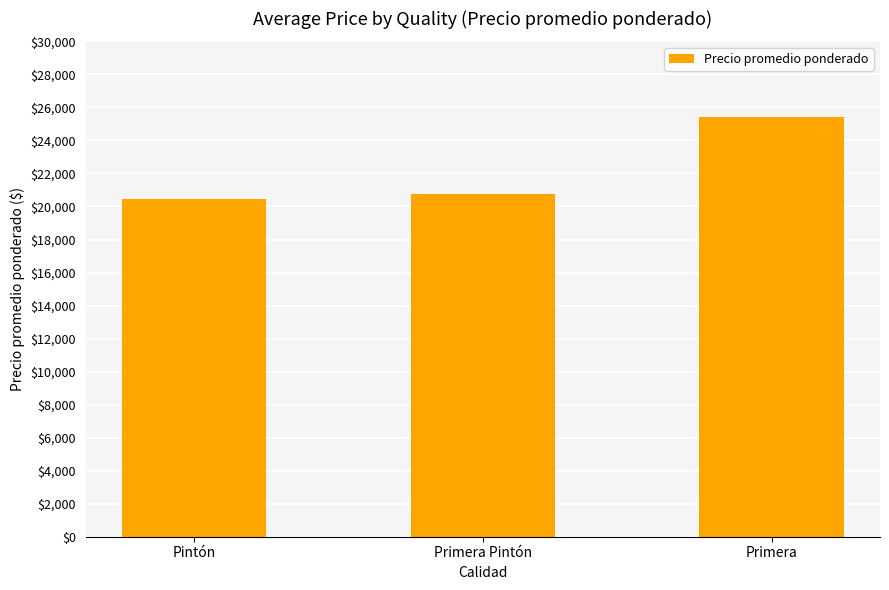

How many data points are less than 20727?

1